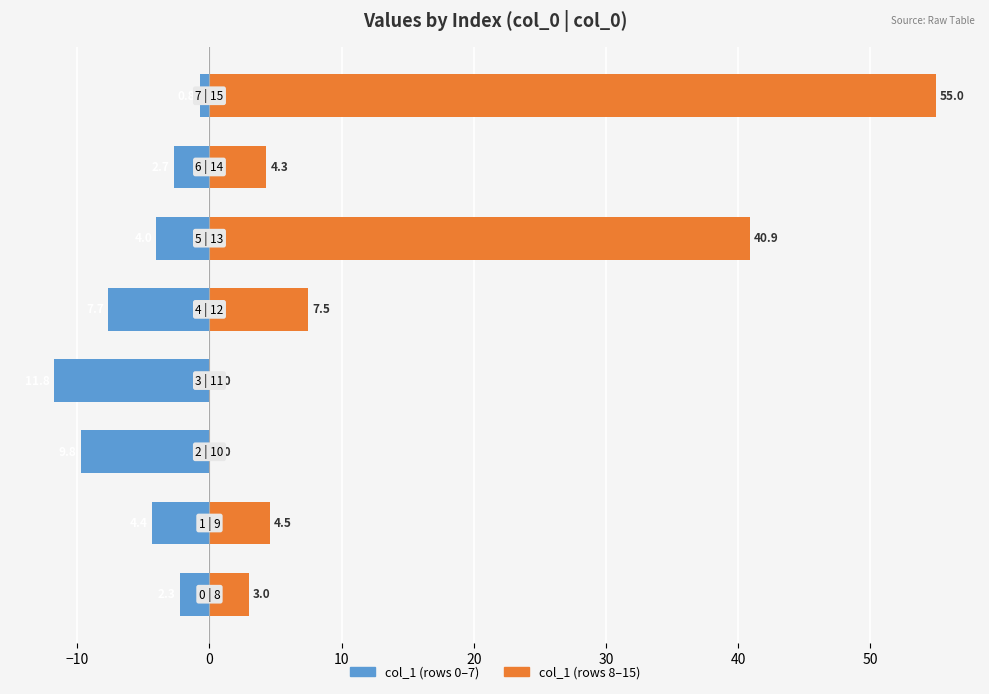

How many bars are there in each group?

2